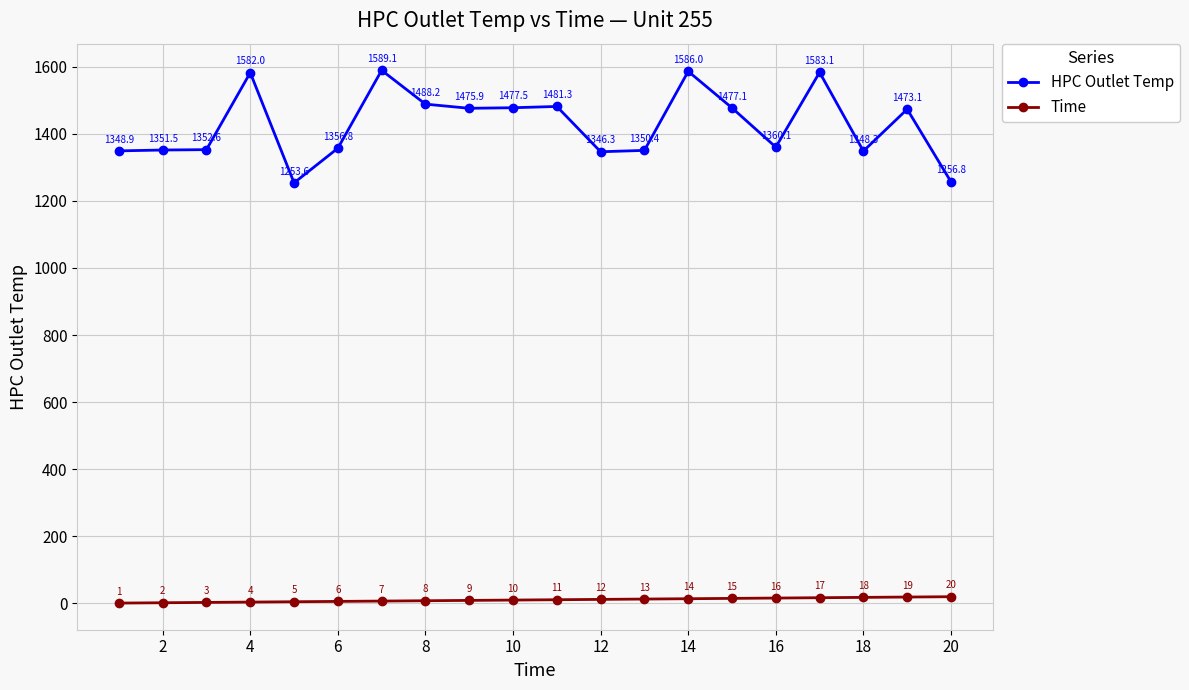

Which series has the largest total across all categories?

HPC Outlet Temp